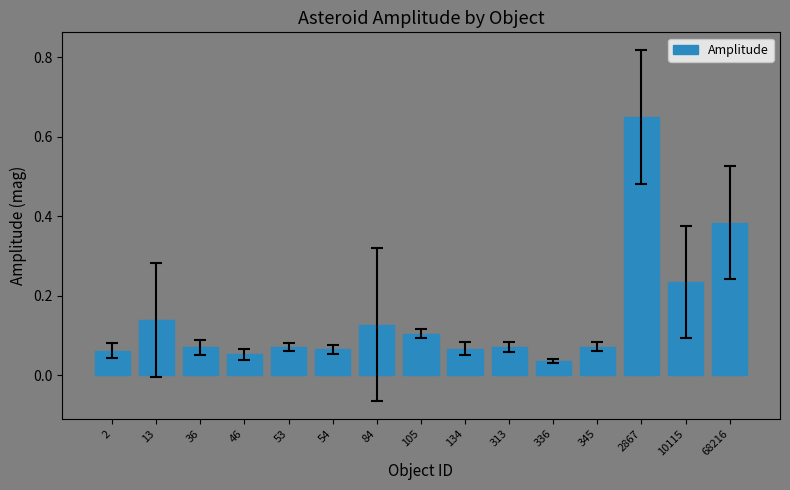

Which has a higher value, 13 or 10115?

10115